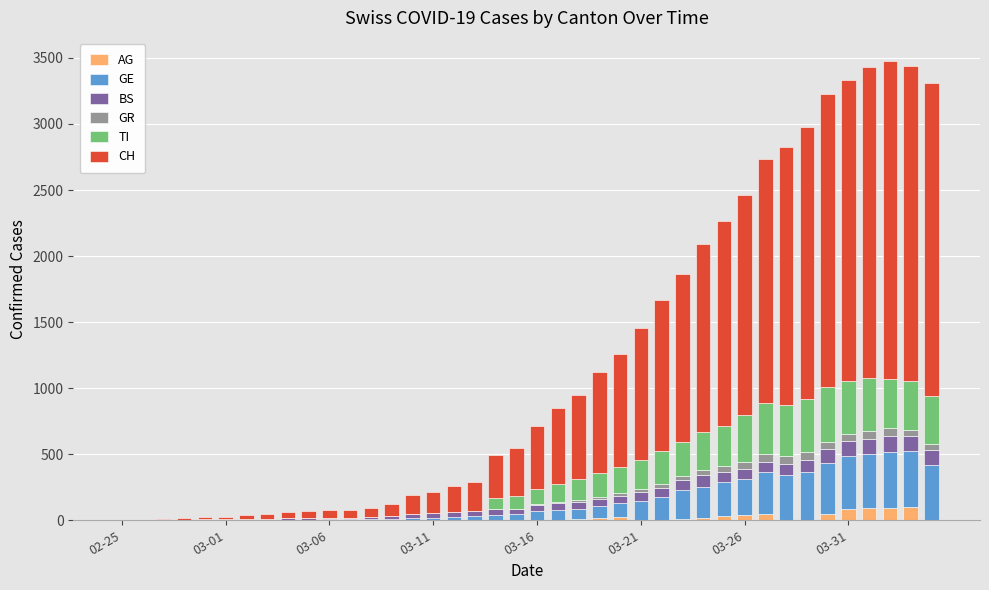

What is the highest value of the AG series?

100